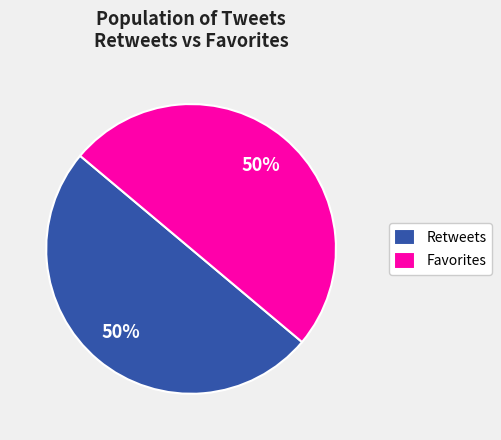

To the nearest percent, what is the combined percentage of Retweets and Favorites?

100%